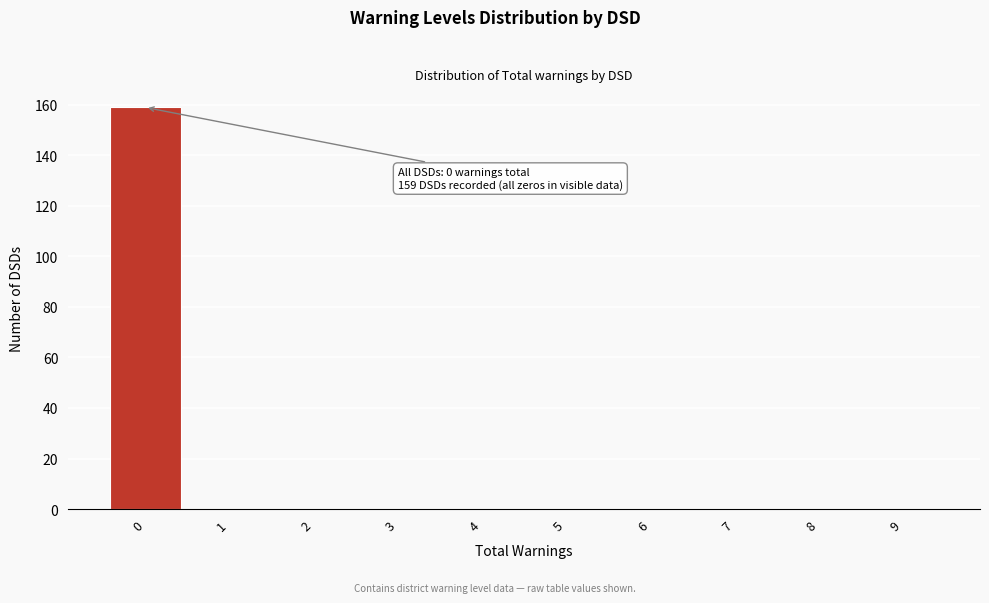

Over which range of the x-axis is the bar tallest?

-0.5 to 0.5